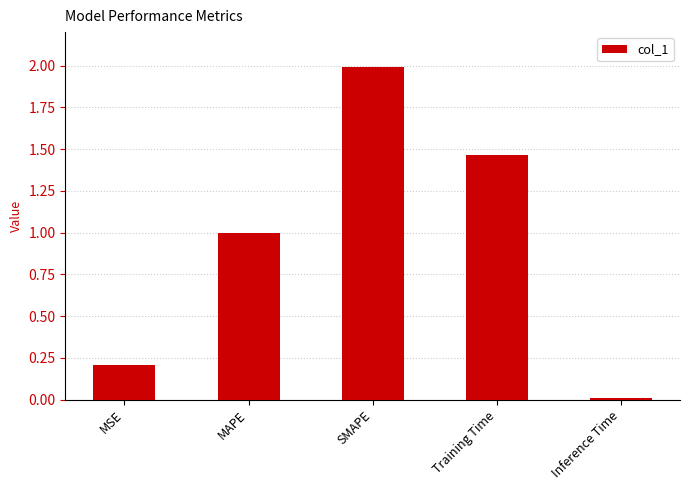

How many series are shown in this chart?

1